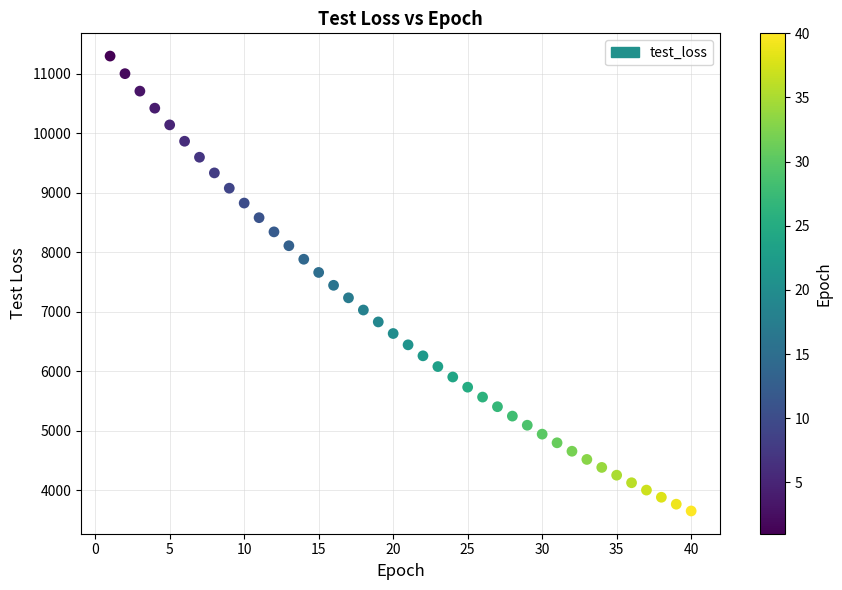

What is the range of X values (max minus min)?

39.0